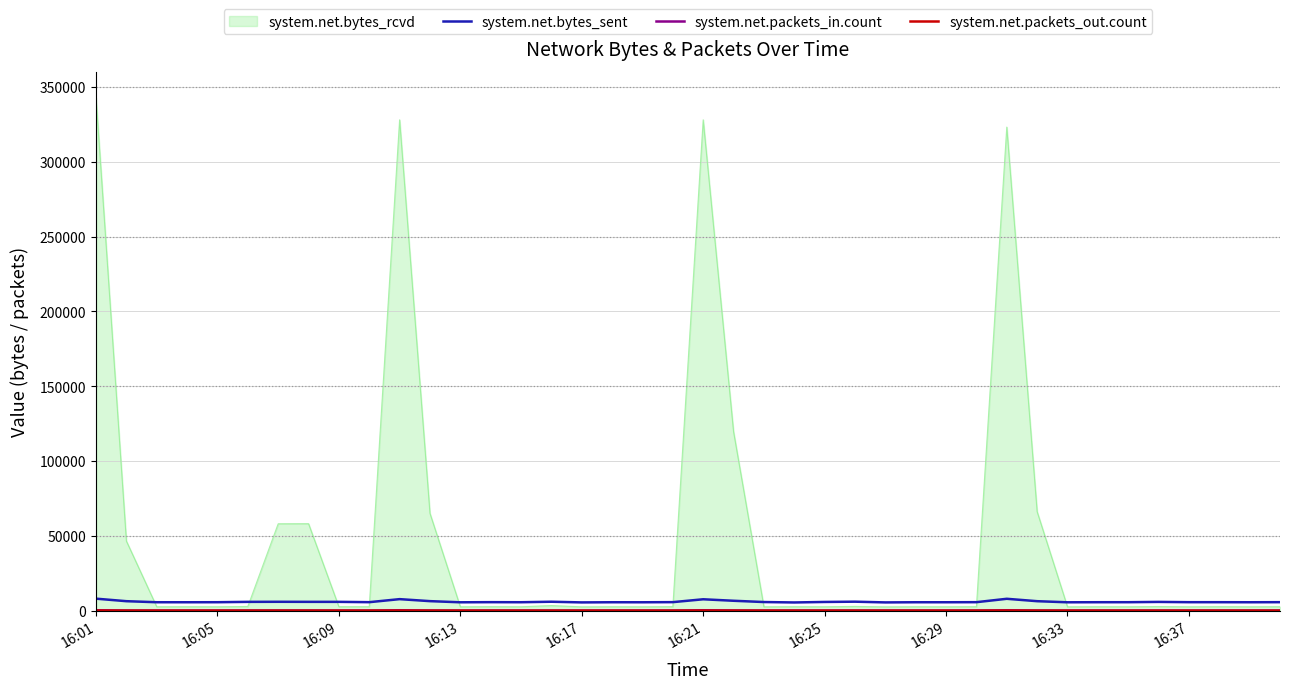

What is the maximum value shown in the chart?

342844.4